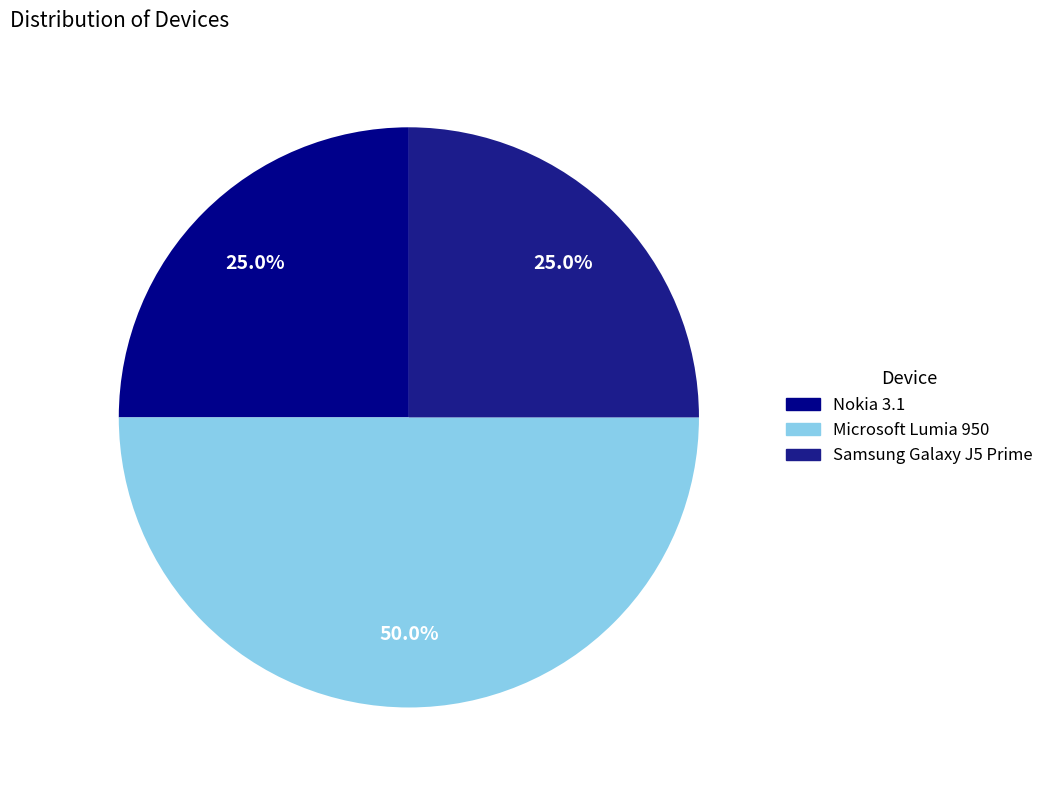

Does Microsoft Lumia 950 represent more than half of the total?

No